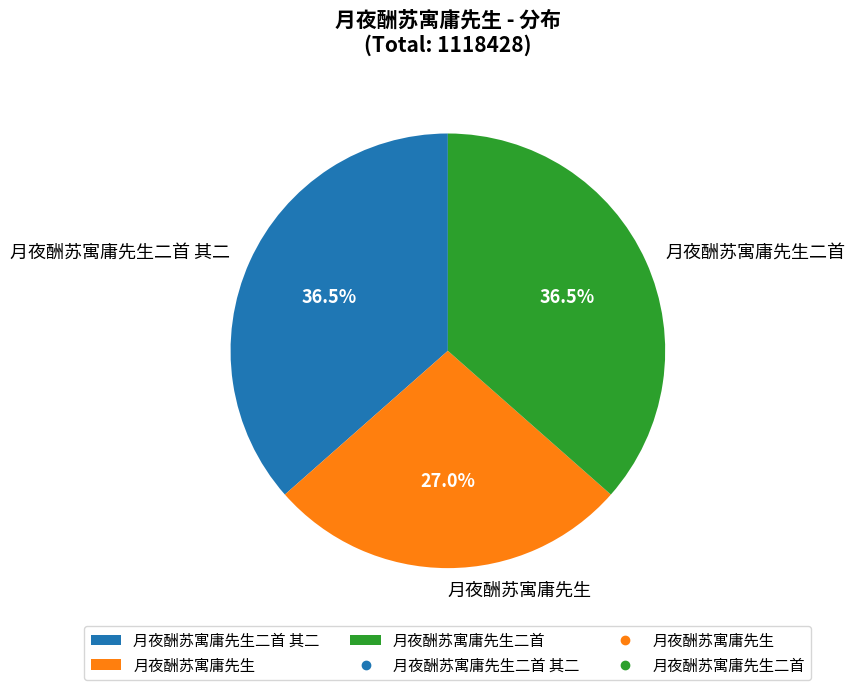

Combined, do 月夜酬苏寓庸先生 and 月夜酬苏寓庸先生二首 其二 account for over 50%?

Yes